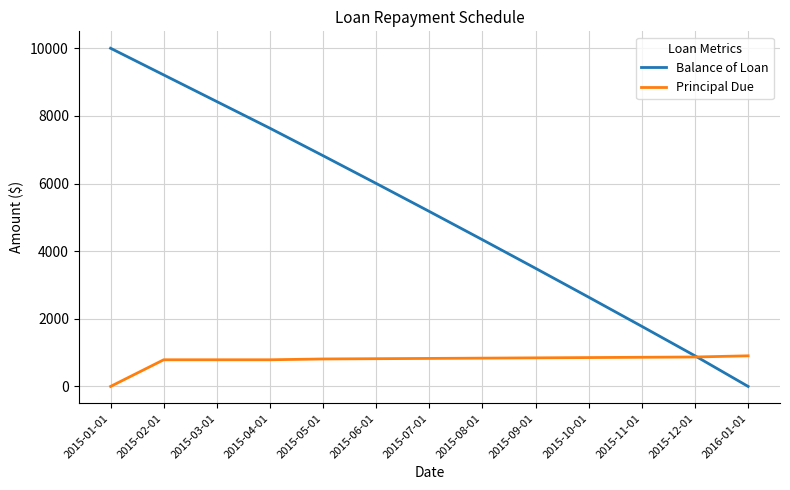

What is the difference between the Principal Due values at 2015-11-01 and 2015-09-01?

17.0